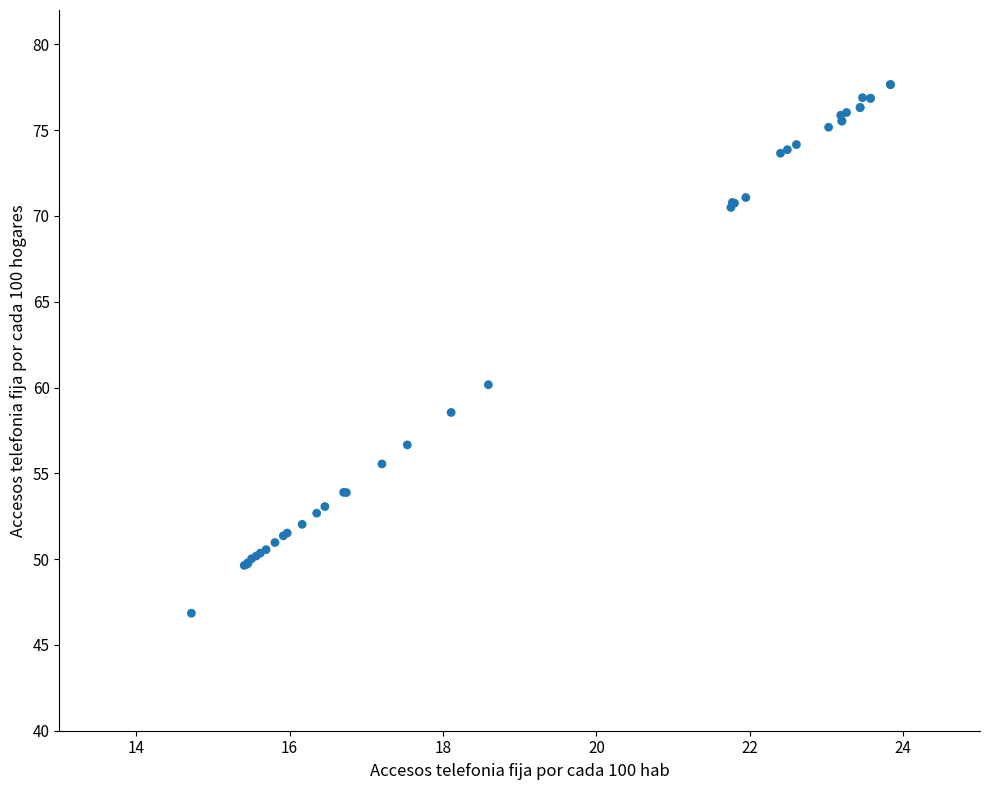

What Y value in the scatter plot is closest to 62?

60.2